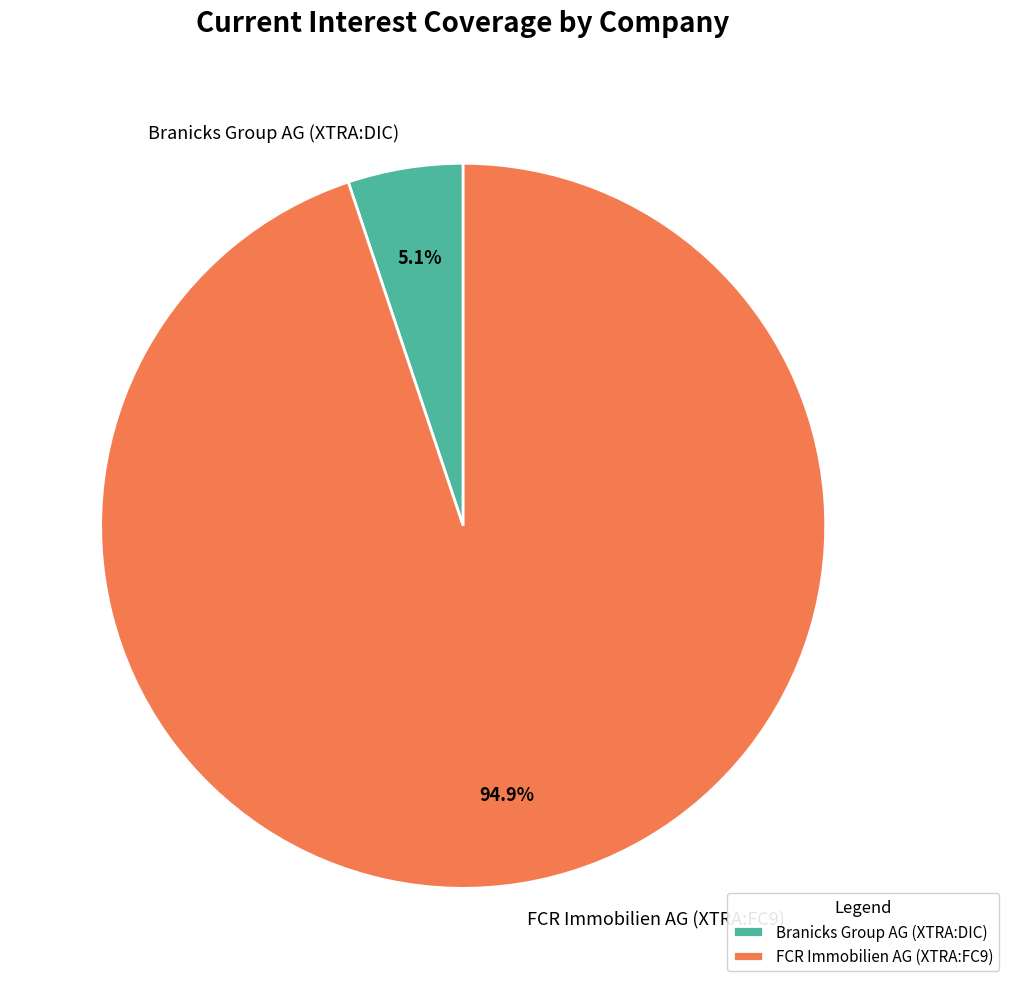

To the nearest percent, what portion does FCR Immobilien AG (XTRA:FC9) represent?

95%